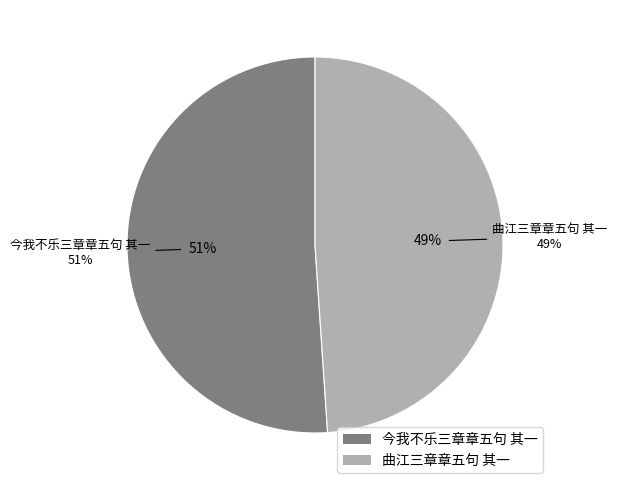

Which slice is the smallest?

曲江三章章五句 其一